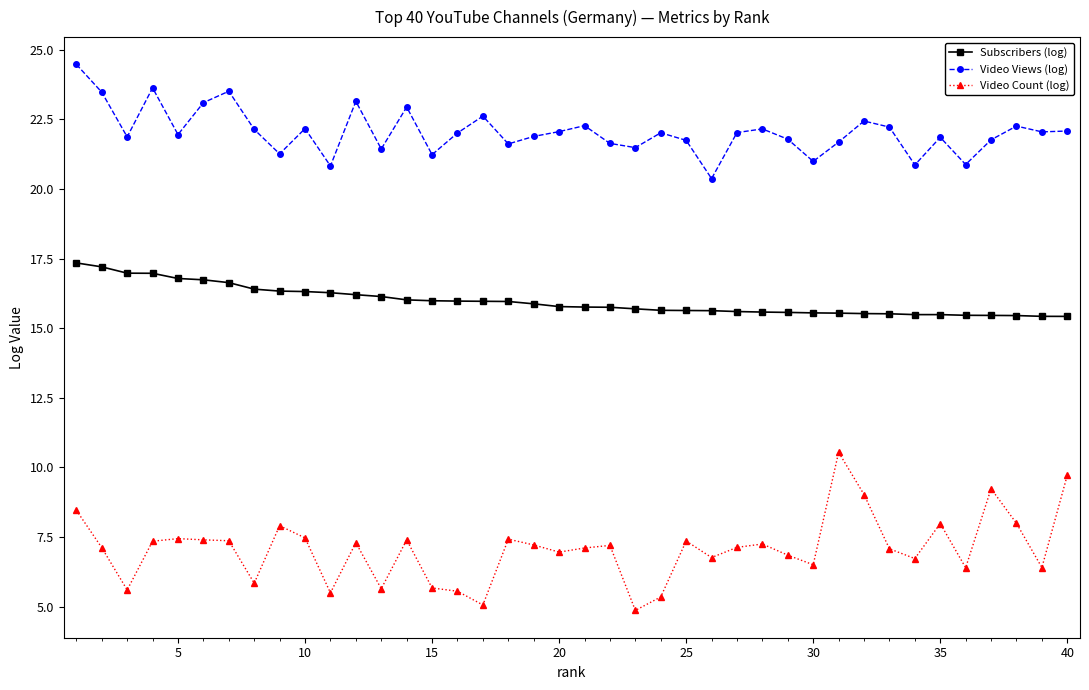

How many distinct data groups are displayed?

3